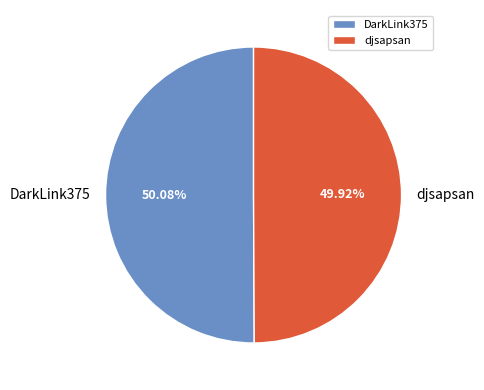

Does any single category account for the majority?

Yes